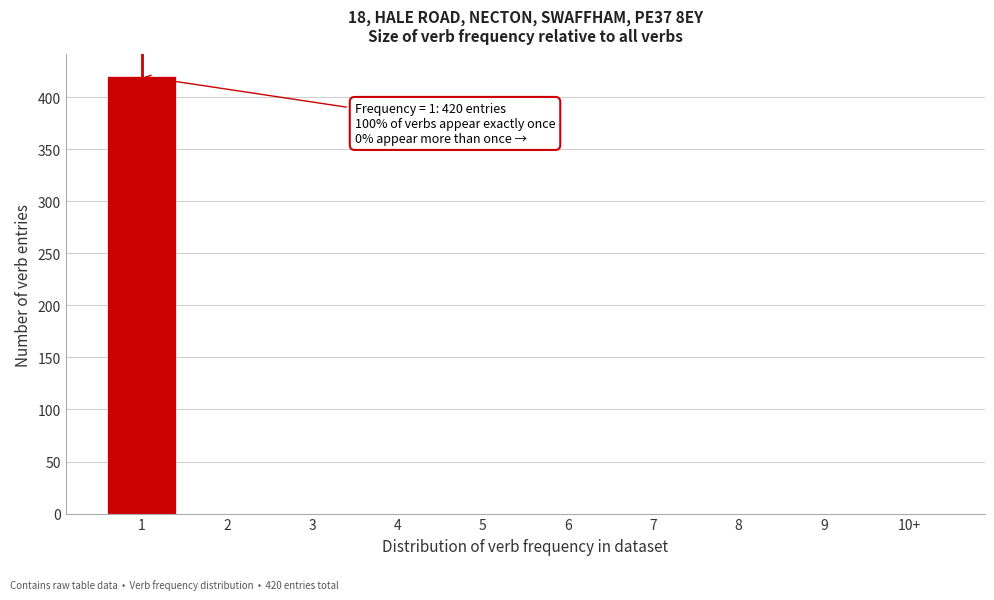

Reading left to right, list all the values displayed in this chart.

1=420	2=0	3=0	4=0	5=0	6=0	7=0	8=0	9=0	10+=0